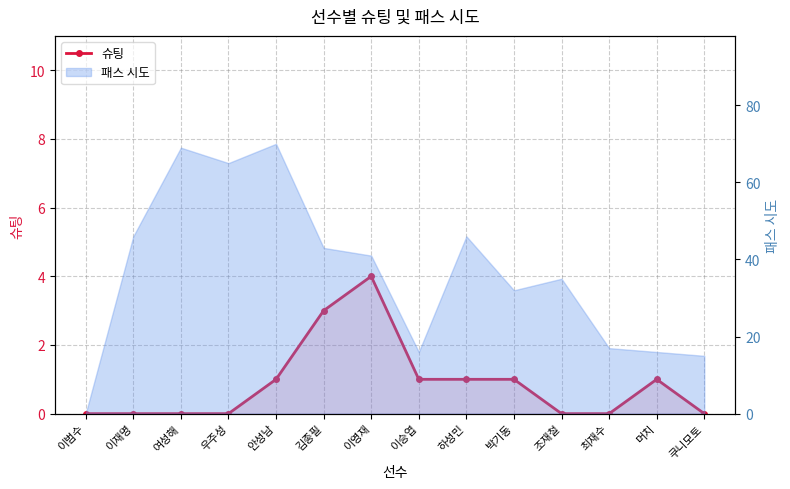

Where is the data nearest to the value 2?

안성남